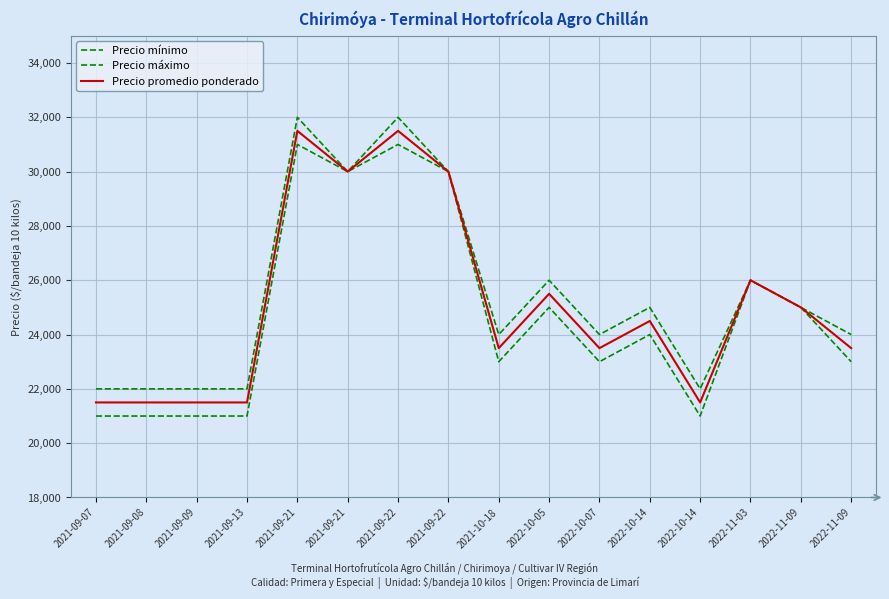

True or false: Precio máximo and Precio mínimo intersect in this chart.

False